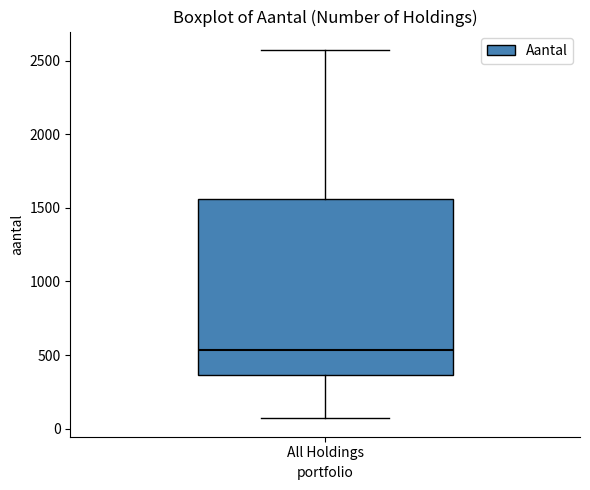

Read this box plot against the y-axis: the position of the median line, the range covered by the box, and the ends of both whiskers. The values are not printed on the chart, so give them approximately, as read against the axis.

median 550, box 350 to 1550, whiskers 50 to 2550